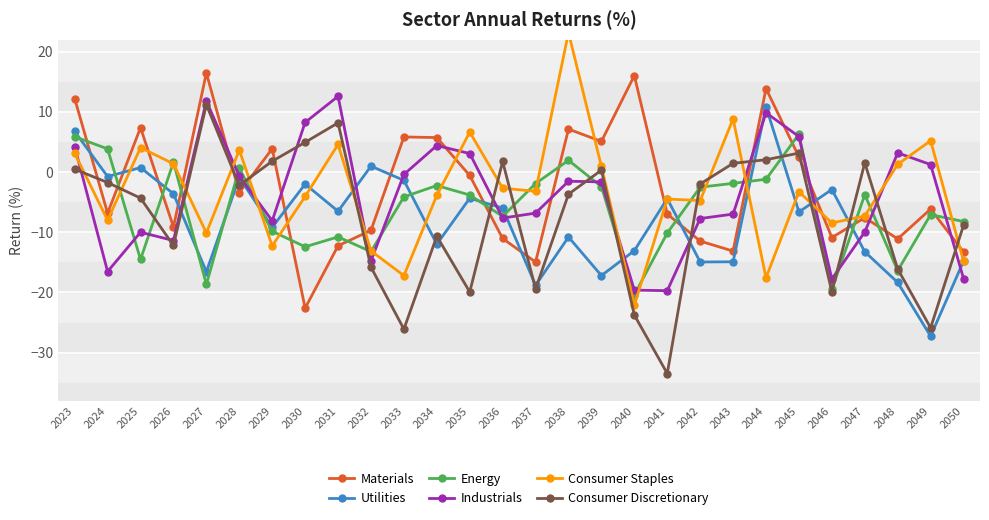

Reading left to right, extract all data points from this chart.

Materials: 2023=12.2	2024=-6.8	2025=7.4	2026=-9.1	2027=16.5	2028=-3.4	2029=3.9	2030=-22.6	2031=-12.2	2032=-9.7	2033=5.8	2034=5.7	2035=-0.6	2036=-11.0	2037=-15.0	2038=7.1	2039=5.1	2040=16.0	2041=-7.0	2042=-11.5	2043=-13.1	2044=13.9	2045=2.5	2046=-10.9	2047=-7.6	2048=-11.1	2049=-6.1	2050=-13.3
Utilities: 2023=6.8	2024=-0.7	2025=0.7	2026=-3.6	2027=-16.6	2028=-0.9	2029=-9.2	2030=-2.0	2031=-6.5	2032=1.0	2033=-1.4	2034=-12.0	2035=-4.3	2036=-6.0	2037=-18.8	2038=-10.8	2039=-17.2	2040=-13.1	2041=-4.4	2042=-14.9	2043=-14.9	2044=10.9	2045=-6.6	2046=-2.9	2047=-13.2	2048=-18.3	2049=-27.3	2050=-14.8
Energy: 2023=5.9	2024=3.9	2025=-14.5	2026=1.6	2027=-18.7	2028=0.6	2029=-9.8	2030=-12.4	2031=-10.8	2032=-13.2	2033=-4.1	2034=-2.2	2035=-3.8	2036=-7.4	2037=-1.9	2038=2.0	2039=-2.4	2040=-20.4	2041=-10.1	2042=-2.5	2043=-1.9	2044=-1.2	2045=6.3	2046=-19.5	2047=-3.8	2048=-16.4	2049=-7.1	2050=-8.2
Industrials: 2023=4.2	2024=-16.5	2025=-10.0	2026=-11.4	2027=11.8	2028=-0.7	2029=-8.1	2030=8.3	2031=12.6	2032=-14.8	2033=-0.4	2034=4.4	2035=3.1	2036=-7.6	2037=-6.8	2038=-1.5	2039=-1.6	2040=-19.6	2041=-19.7	2042=-7.7	2043=-7.0	2044=9.9	2045=5.9	2046=-17.8	2047=-10.0	2048=3.2	2049=1.3	2050=-17.7
Consumer Staples: 2023=3.1	2024=-8.0	2025=4.1	2026=1.4	2027=-10.1	2028=3.7	2029=-12.3	2030=-4.1	2031=4.6	2032=-13.1	2033=-17.2	2034=-3.9	2035=6.6	2036=-2.7	2037=-3.2	2038=23.2	2039=0.9	2040=-22.1	2041=-4.5	2042=-4.7	2043=8.8	2044=-17.6	2045=-3.3	2046=-8.5	2047=-7.3	2048=1.3	2049=5.2	2050=-14.8
Consumer Discretionary: 2023=0.5	2024=-1.7	2025=-4.3	2026=-12.2	2027=11.2	2028=-2.2	2029=1.8	2030=5.0	2031=8.2	2032=-15.8	2033=-26.1	2034=-10.7	2035=-19.9	2036=1.8	2037=-19.4	2038=-3.7	2039=0.3	2040=-23.8	2041=-33.5	2042=-2.0	2043=1.5	2044=2.1	2045=3.2	2046=-19.9	2047=1.5	2048=-16.1	2049=-25.9	2050=-8.8